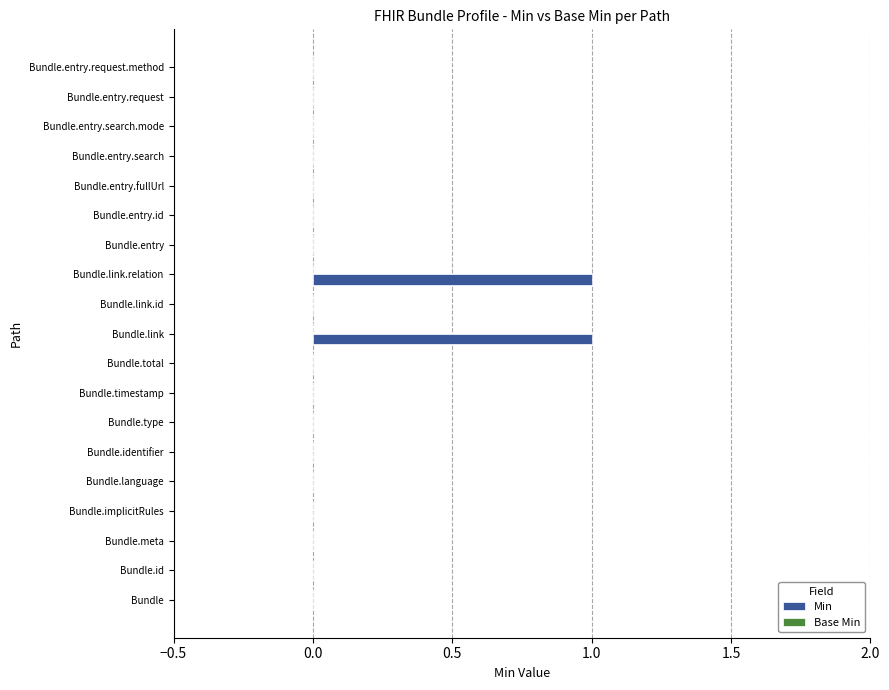

The chart shows a value of 0 at Bundle.entry.search.mode. True or false?

True